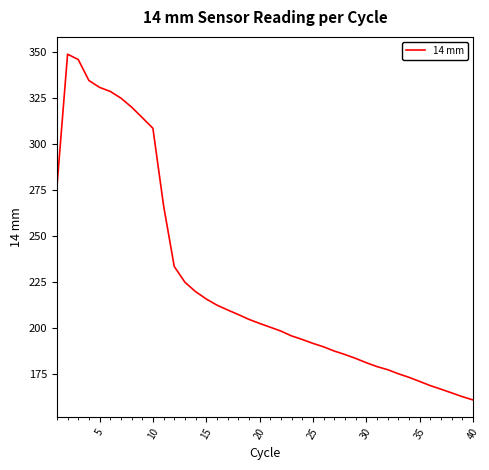

What is the greatest value displayed?

348.7